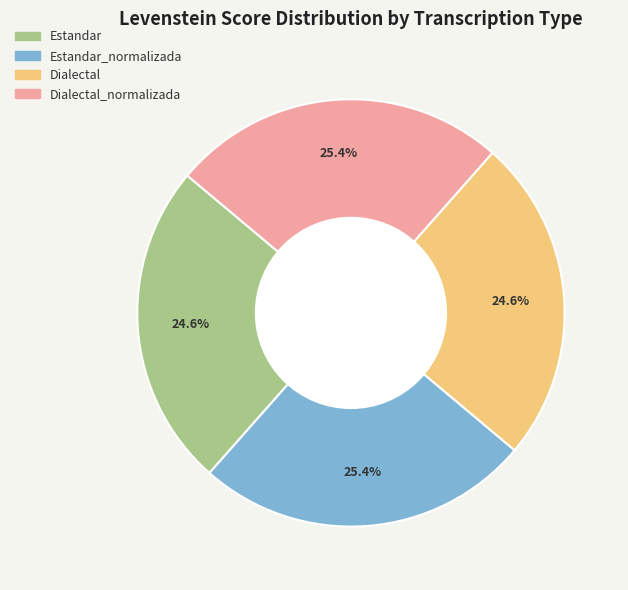

Is there any slice that represents more than half of the pie?

No